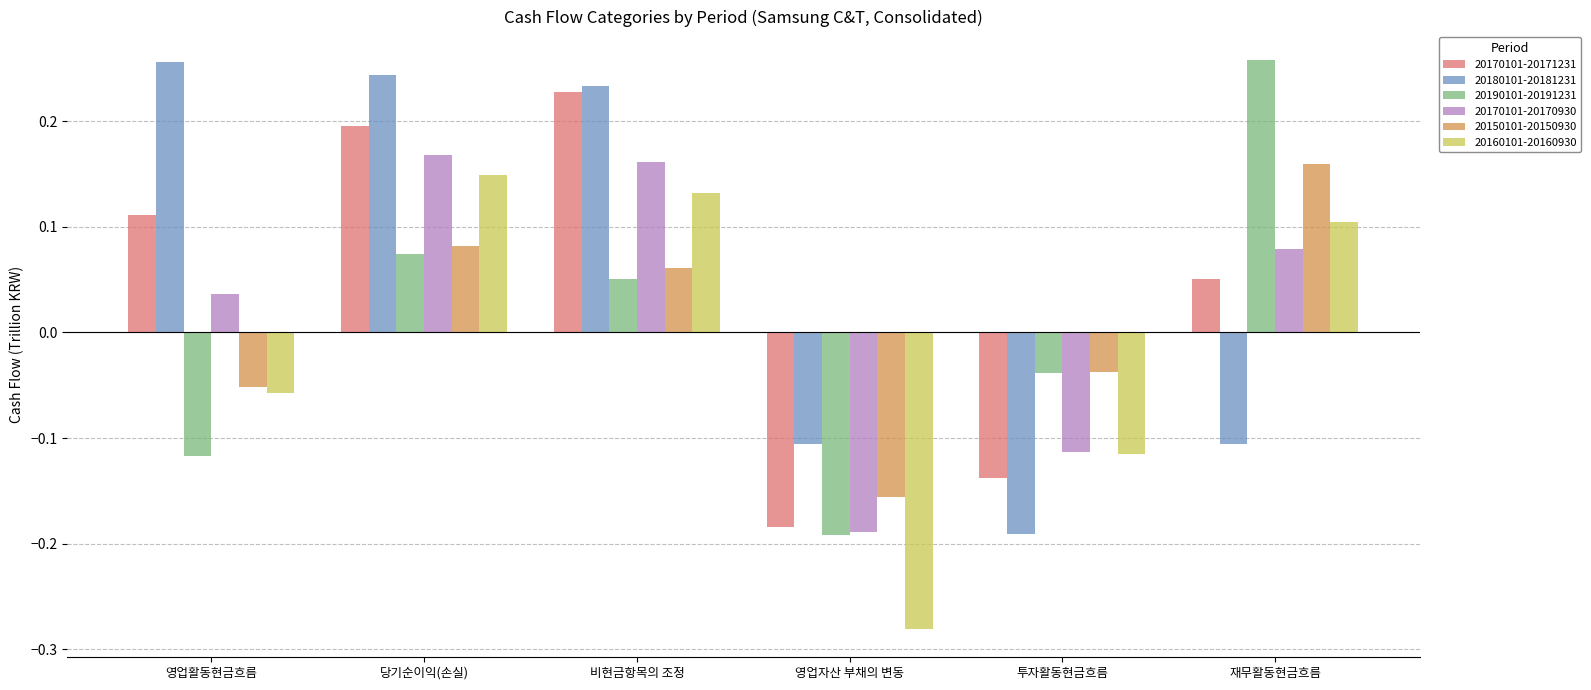

What is the total value across all series at 투자활동현금흐름?

-0.6